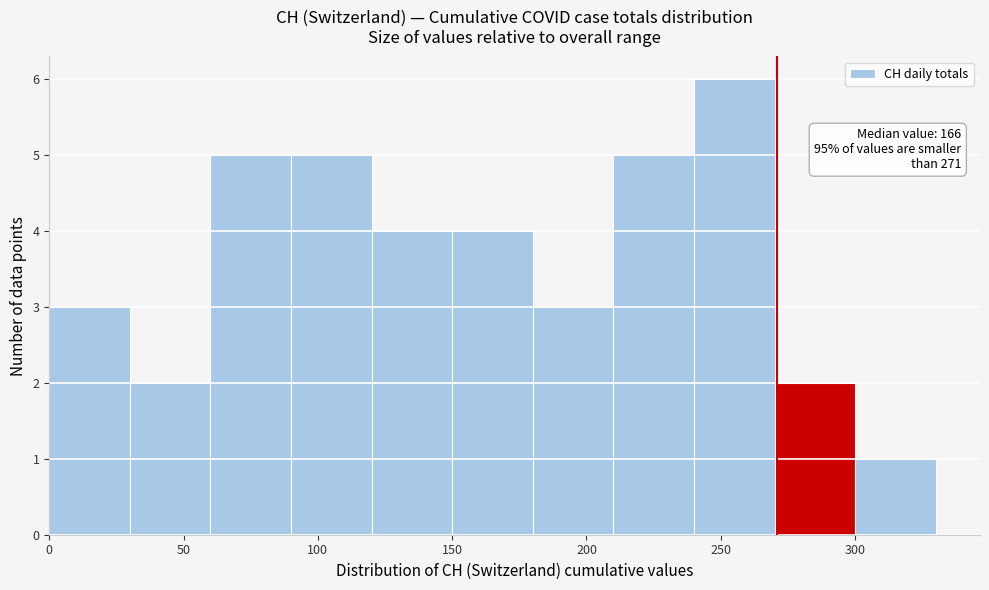

Over which range of the x-axis is the bar tallest?

240 to 270